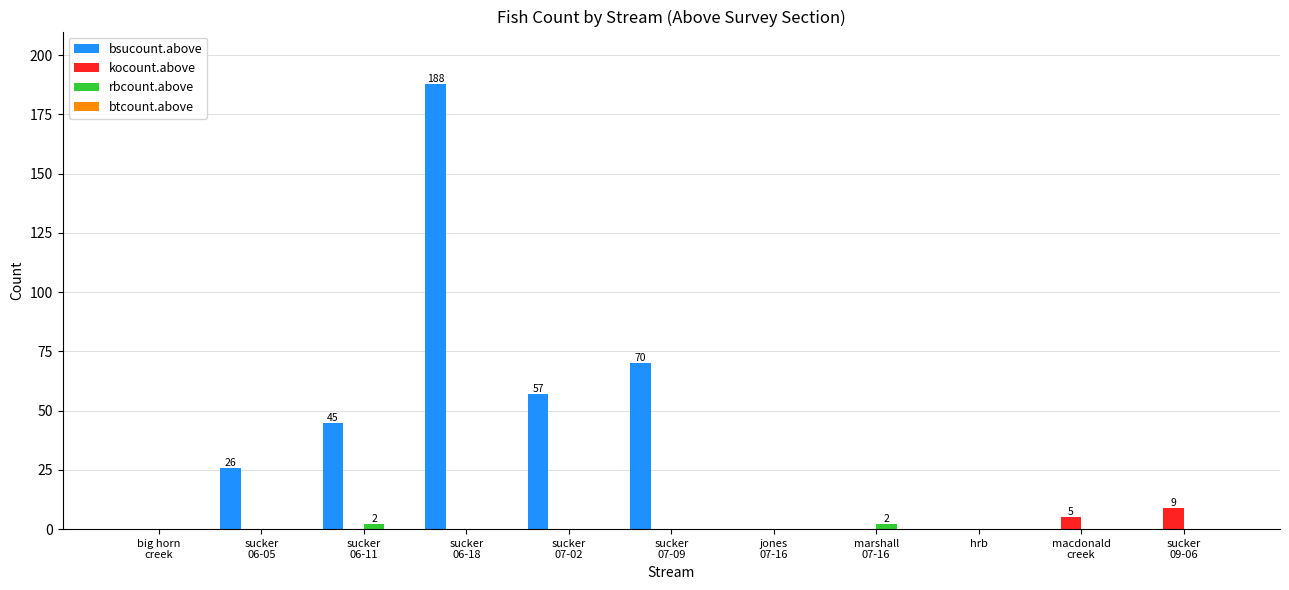

The bsucount.above series shows 0 at hrb. True or false?

True